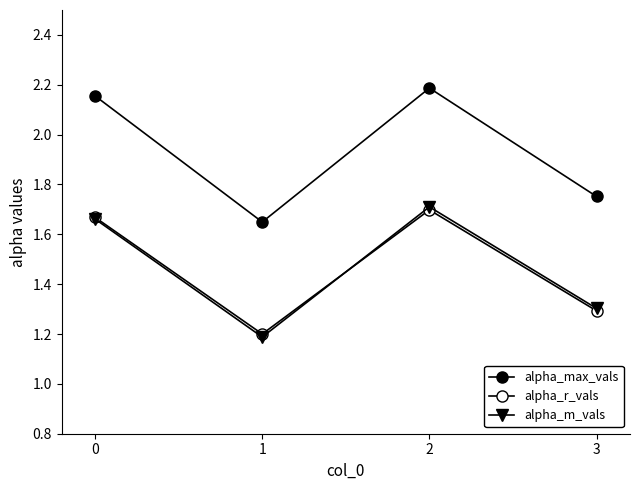

Which series has the largest total across all categories?

alpha_max_vals